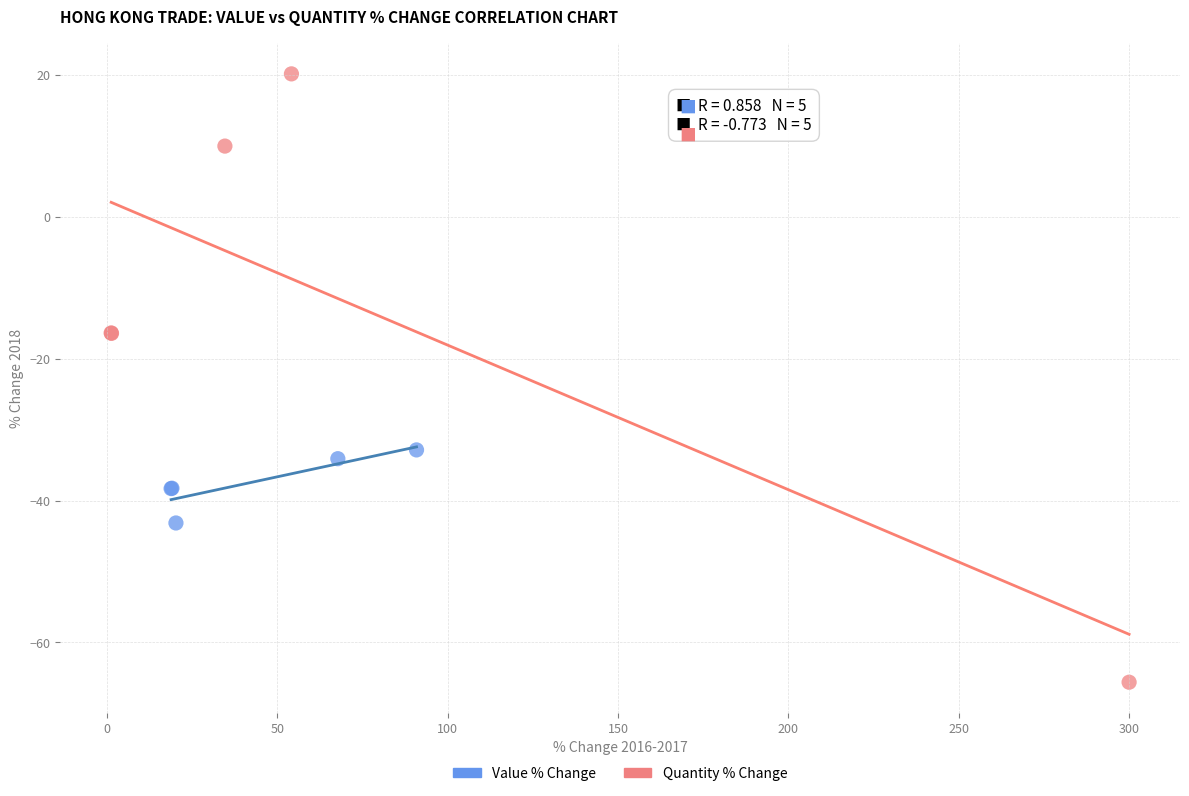

Which series has the widest spread of Y values?

Quantity % Change